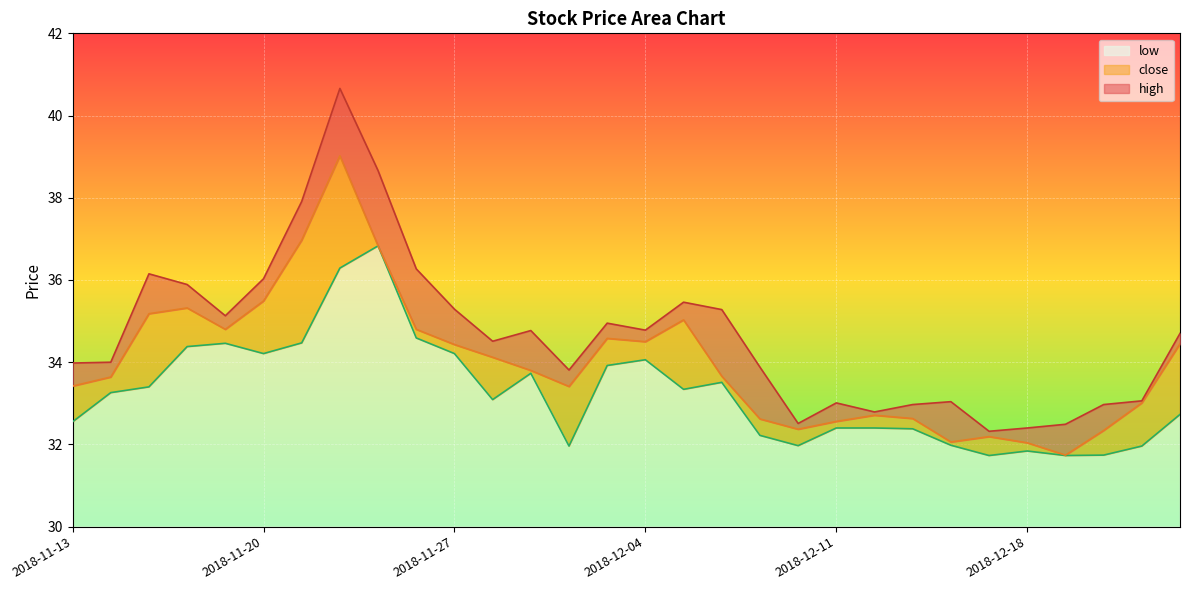

What is the spread (max minus min) of values at 2018-12-14?

1.1